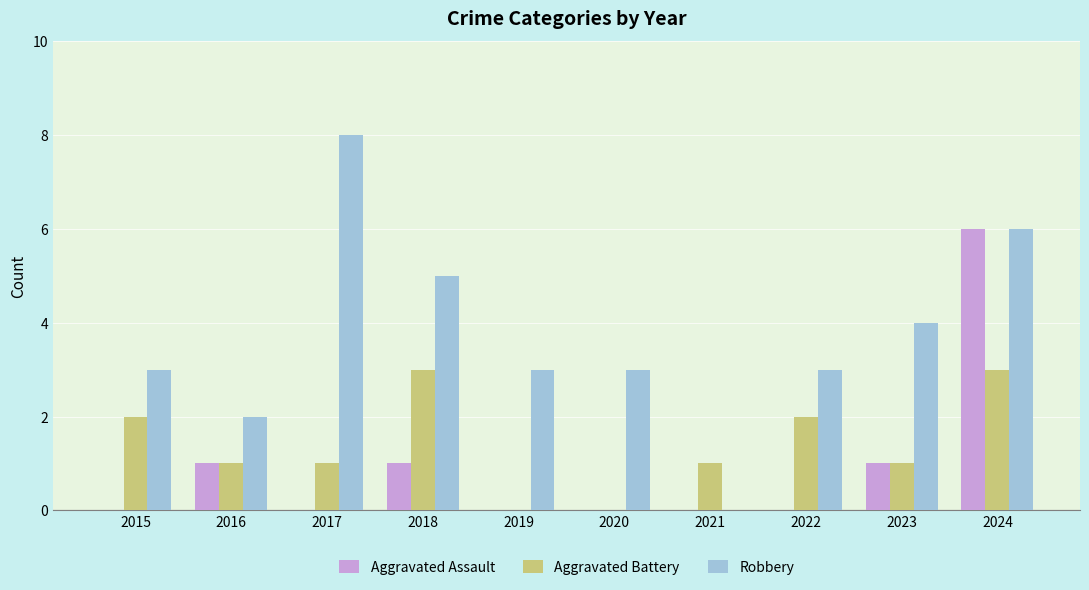

What is the maximum value for Aggravated Battery?

3